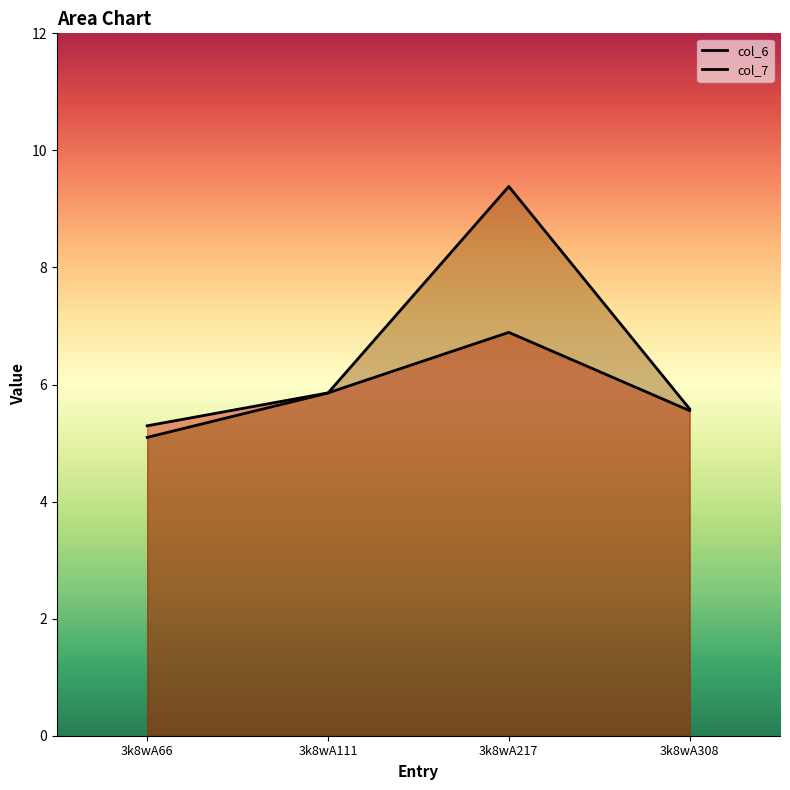

Which has a higher value, 3k8wA111 or 3k8wA217?

3k8wA217